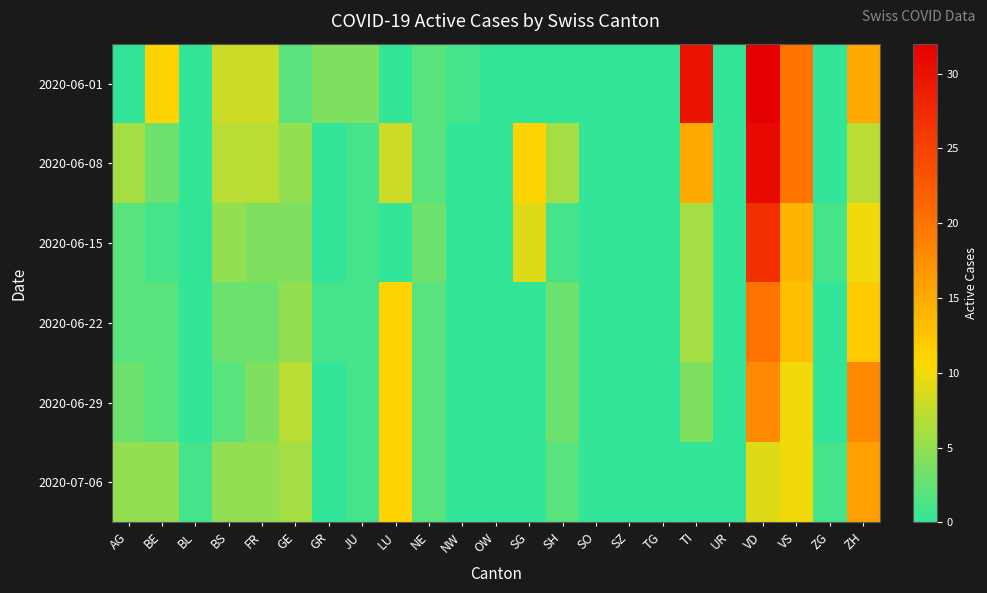

How many data points does each series have?

23